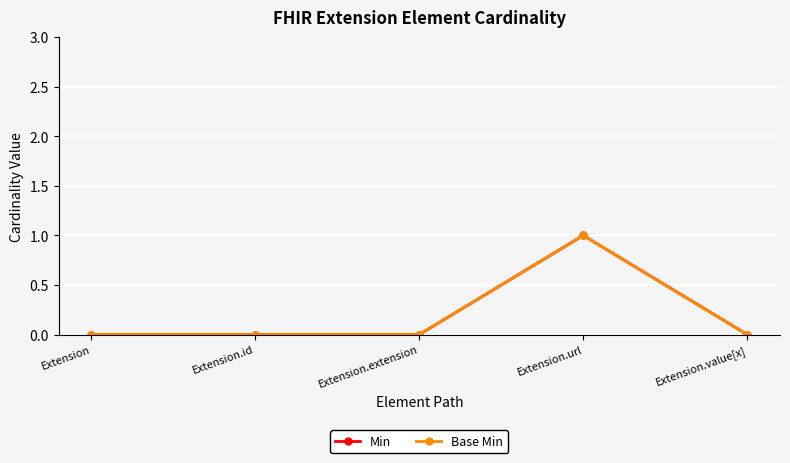

True or false: Base Min and Min cross at least once.

False